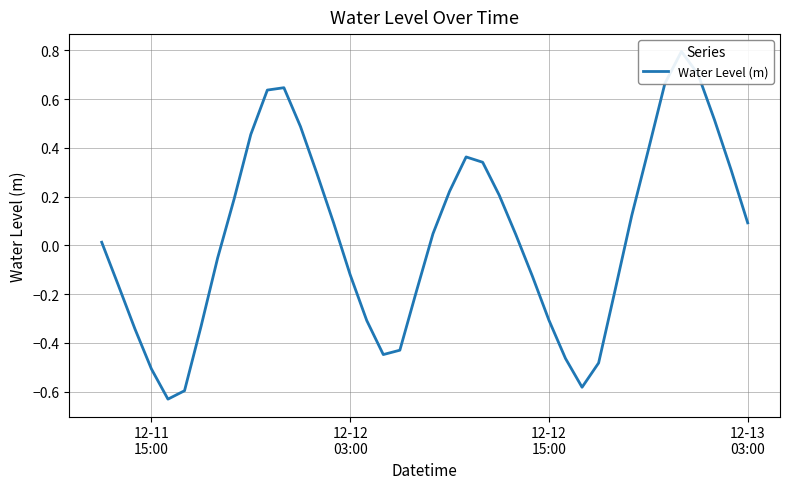

What is the maximum value shown in the chart?

0.8